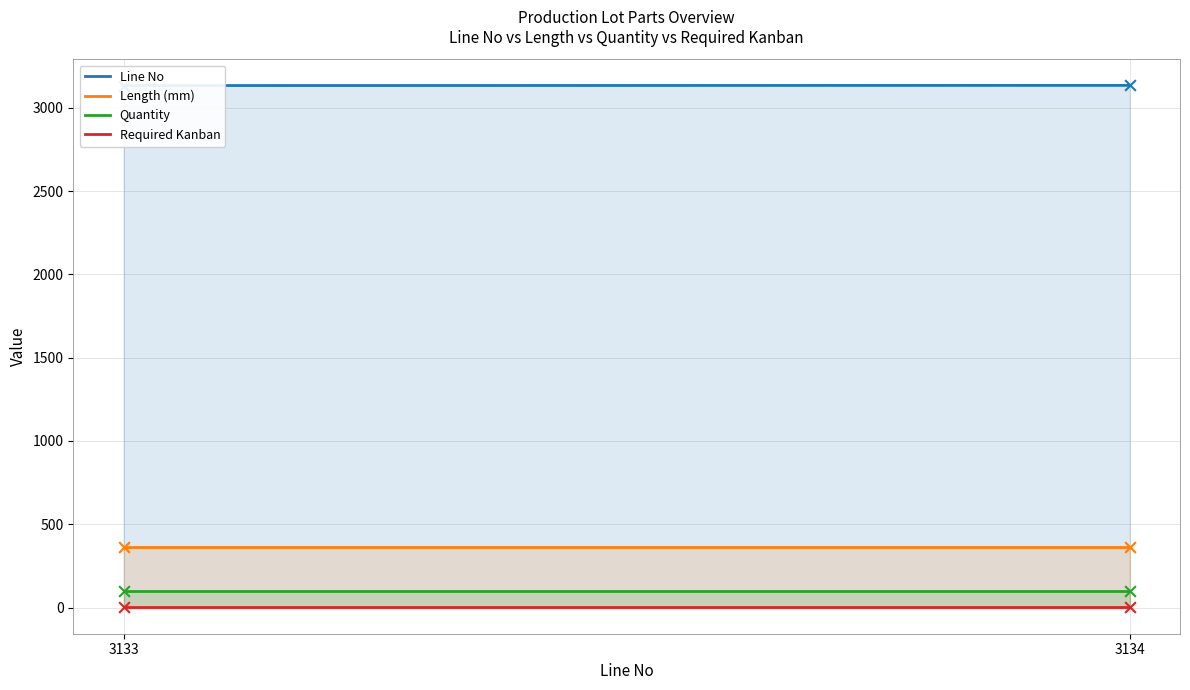

At which category is the sum across all series the highest?

3134